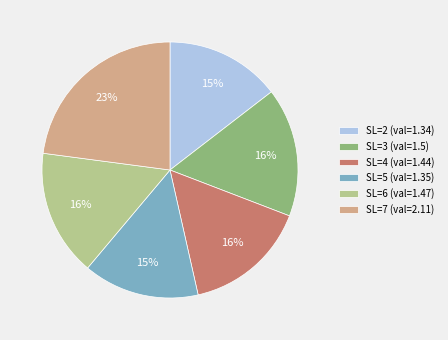

Combined, do SL=7 (val=2.11) and SL=2 (val=1.34) account for over 50%?

No